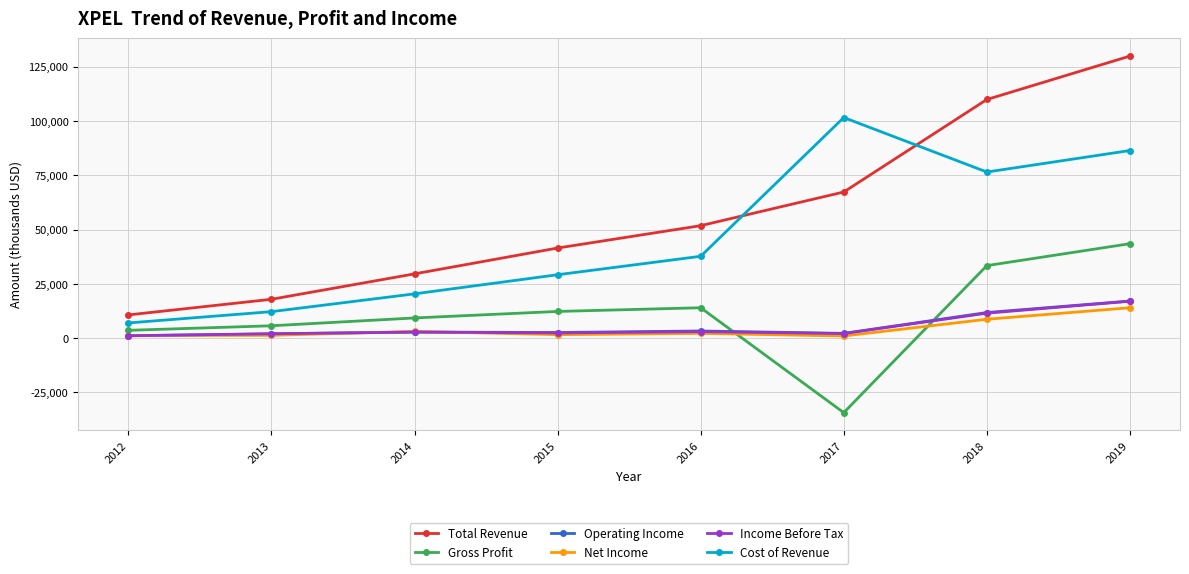

True or false: Gross Profit and Total Revenue intersect in this chart.

False